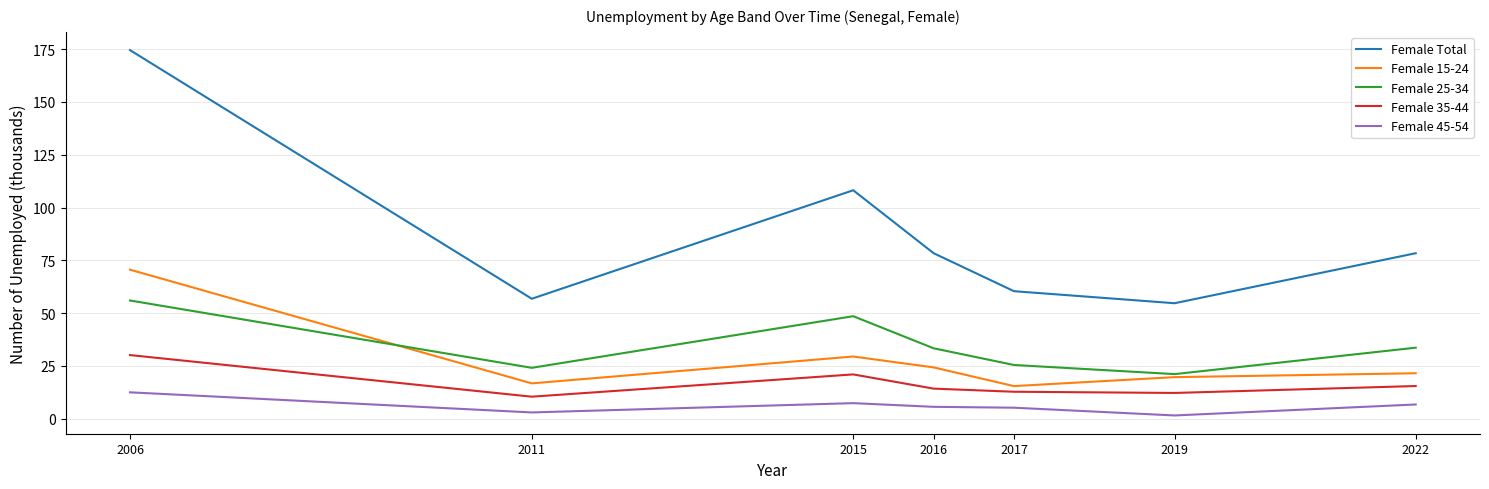

True or false: Female 15-24 has a value of 24.3 at 2016.

True